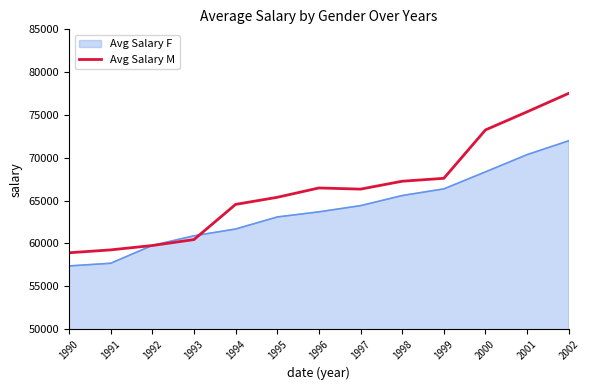

Is it true that Avg Salary F equals 25053.2 at 1998?

False